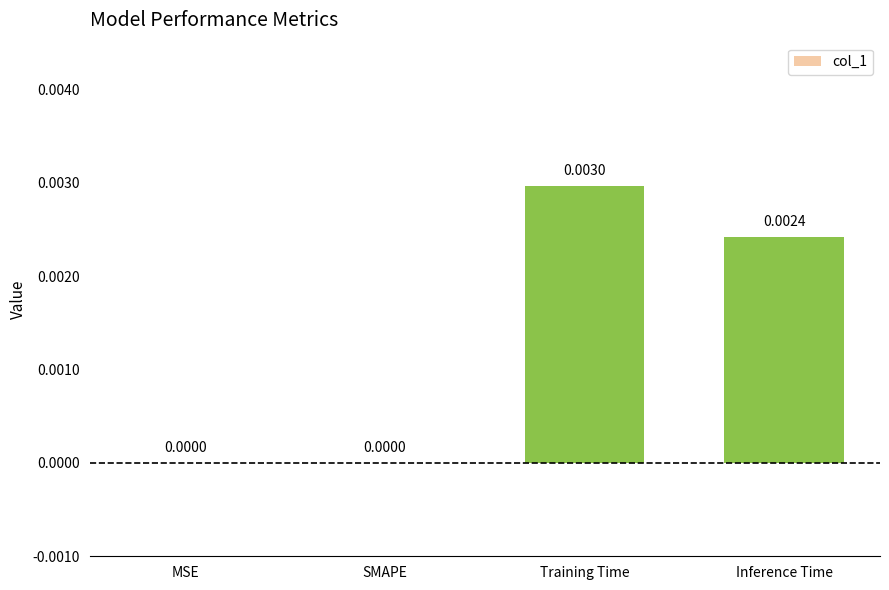

Between MSE and Inference Time, which is larger?

Inference Time